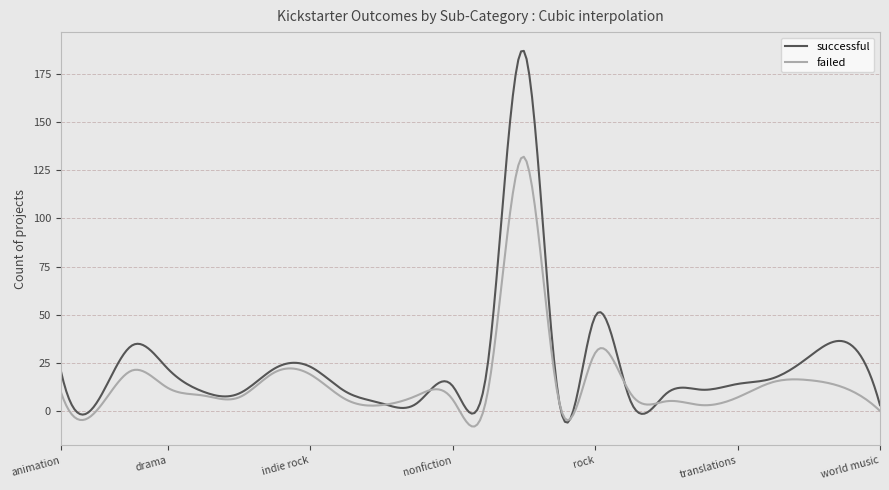

What are all the series names shown in the legend?

successful, failed